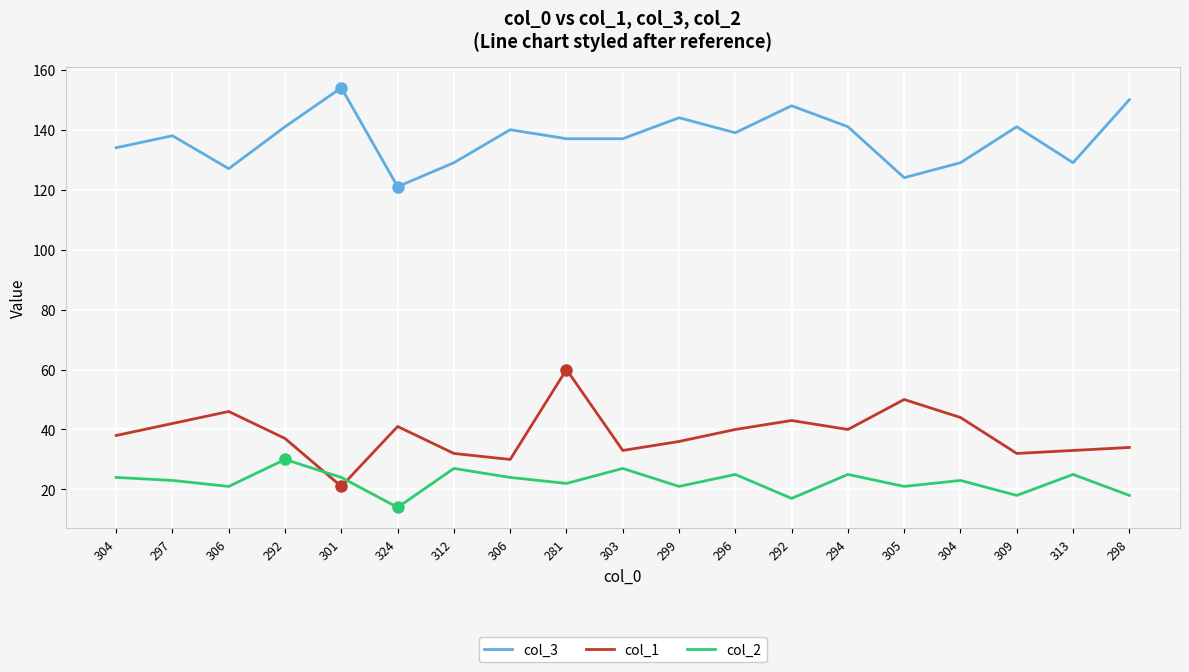

True or false: col_2 and col_3 intersect in this chart.

False